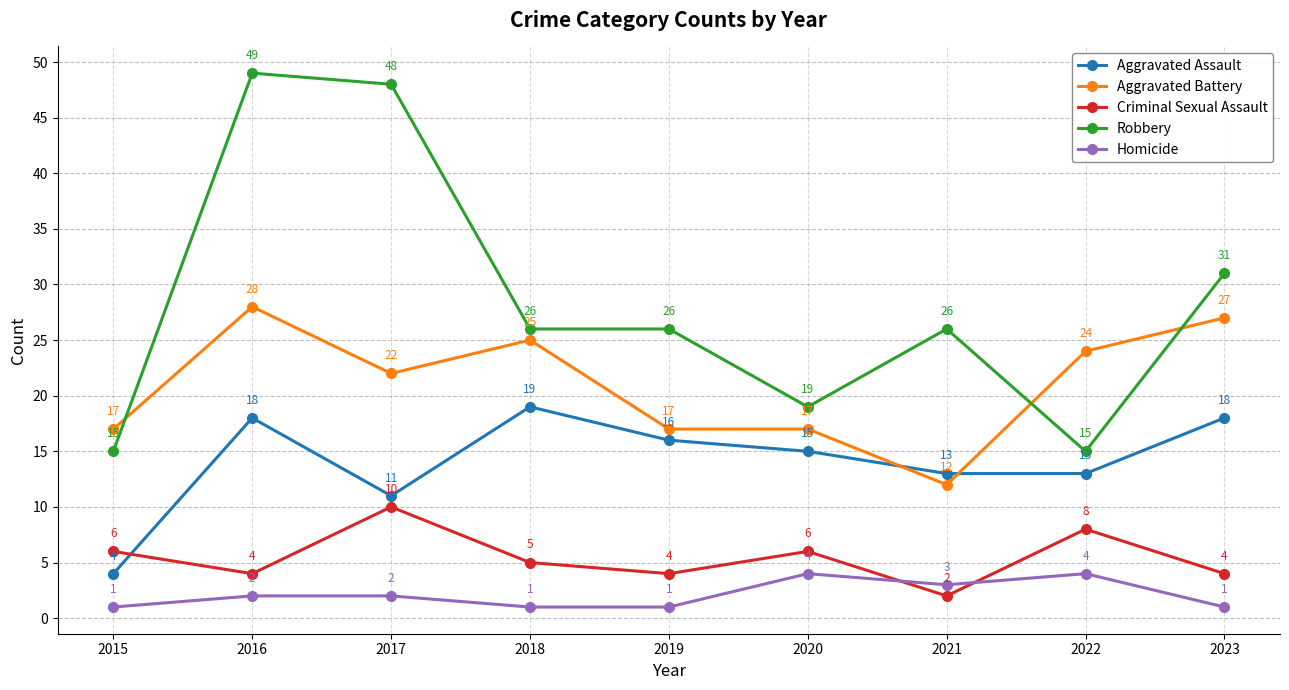

Which series changed the most between 2016 and 2023?

Robbery